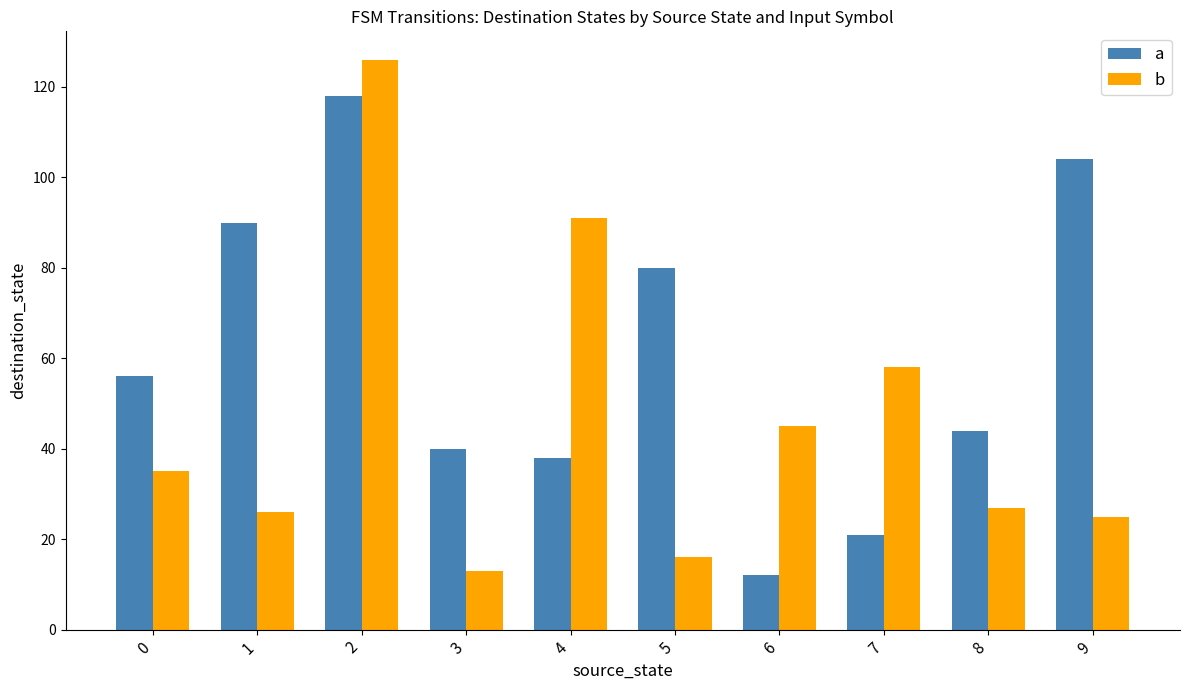

Does the chart contain any negative values?

No